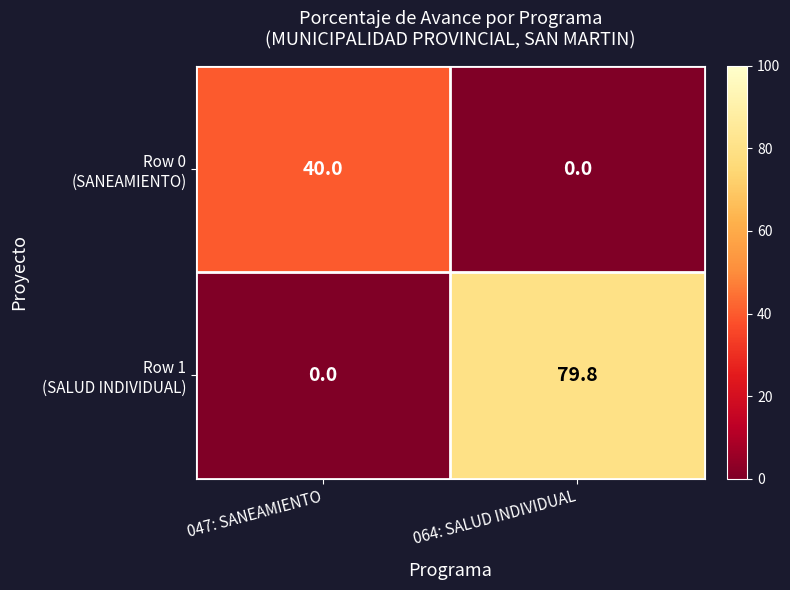

At which category is the sum across all series the highest?

064: SALUD INDIVIDUAL